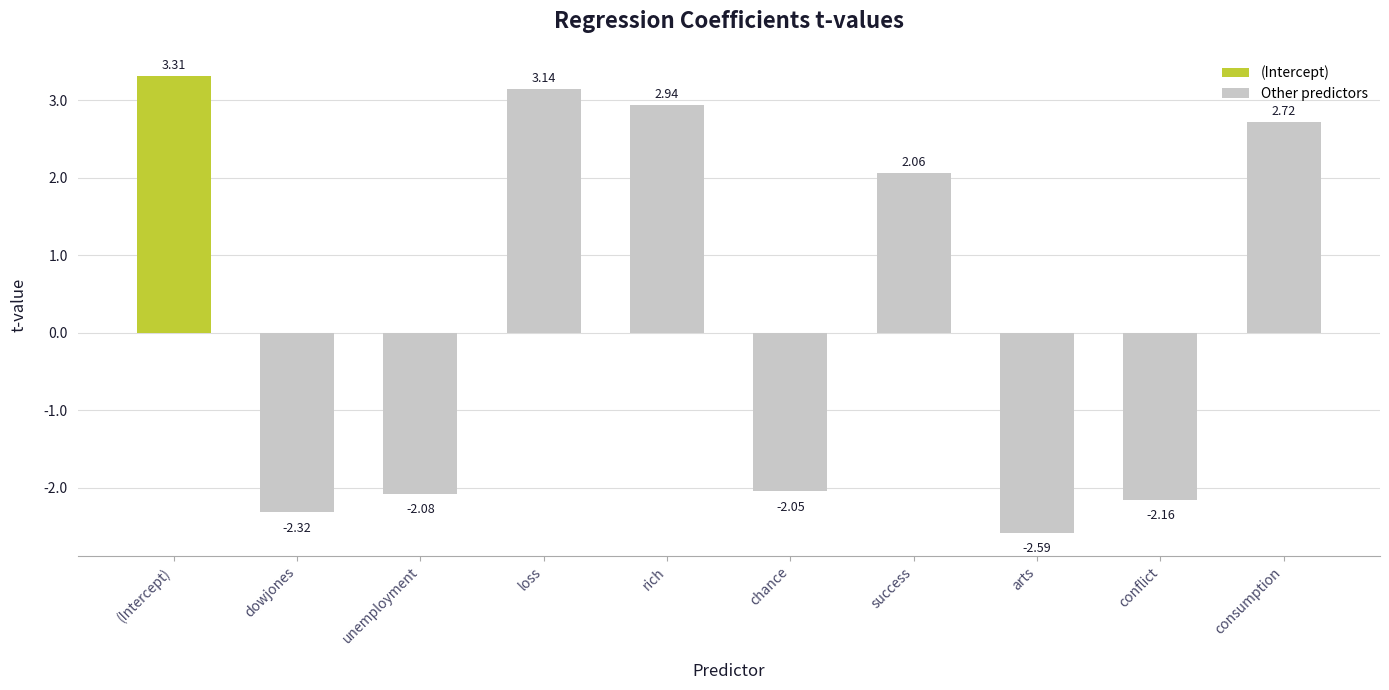

Reading right to left, extract all data points from this chart.

2.7	-2.2	-2.6	2.1	-2.0	2.9	3.1	-2.1	-2.3	3.3